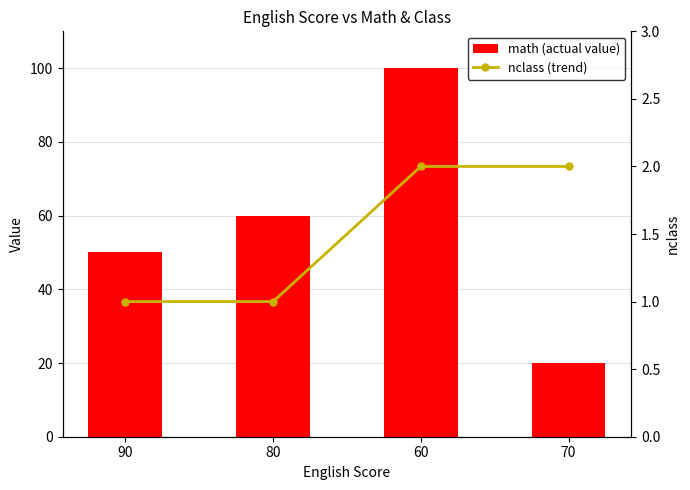

What is the value of the math (actual value) bar at the 2nd from the left?

60